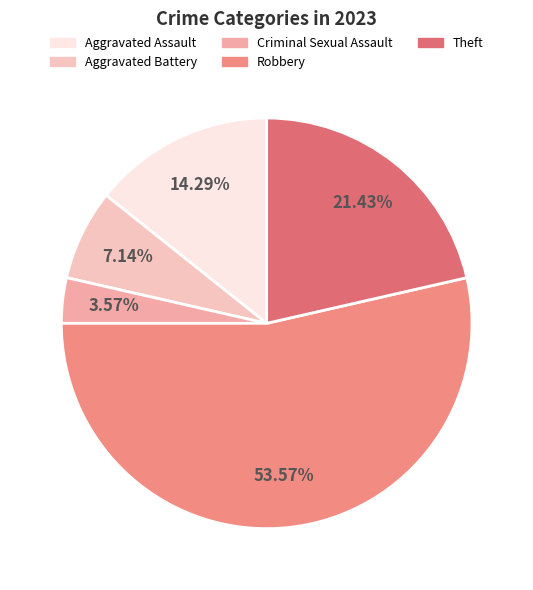

To the nearest percent, what is the combined percentage of Aggravated Assault and Theft?

36%